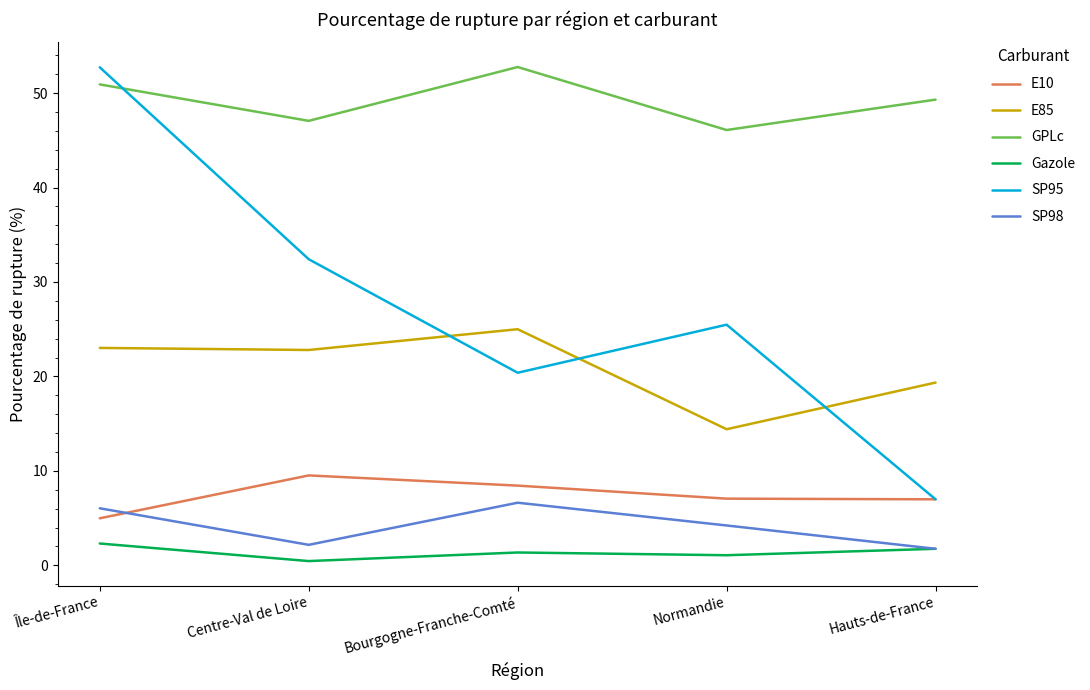

Is it true that GPLc equals 21.7 at Centre-Val de Loire?

False